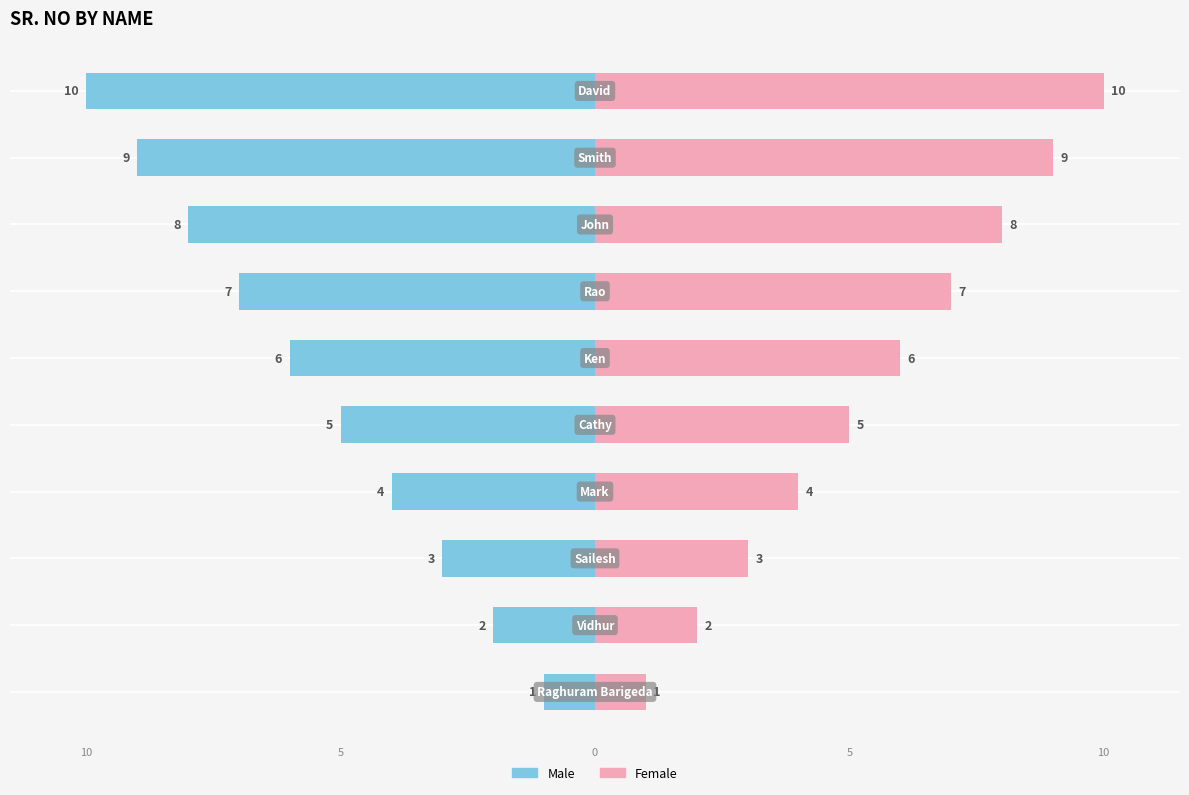

How many categories are shown in the chart?

10